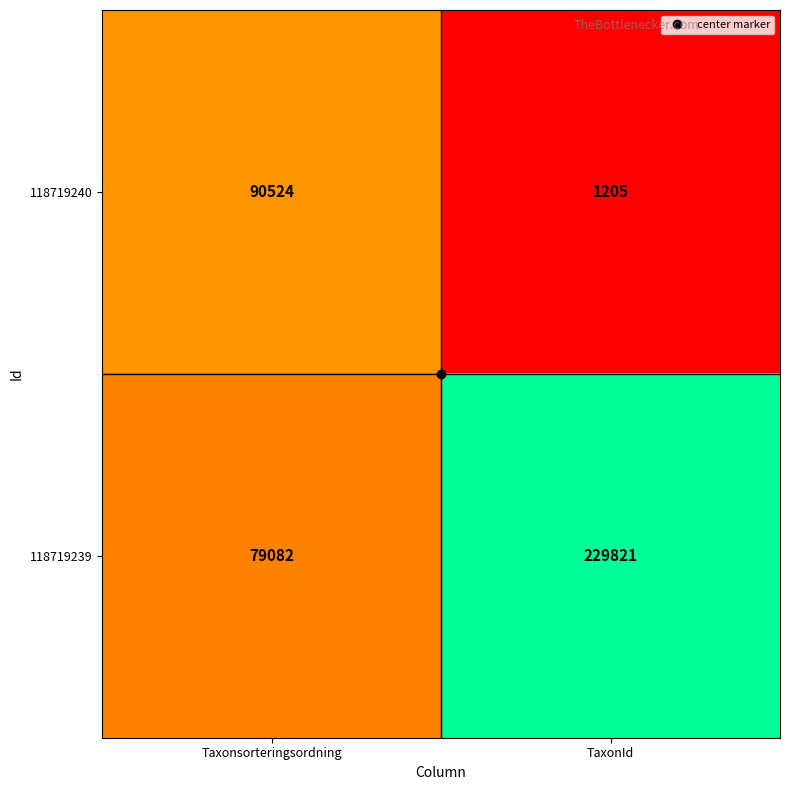

Is the value of 118719239 at Taxonsorteringsordning greater than the value of 118719240 at TaxonId?

Yes